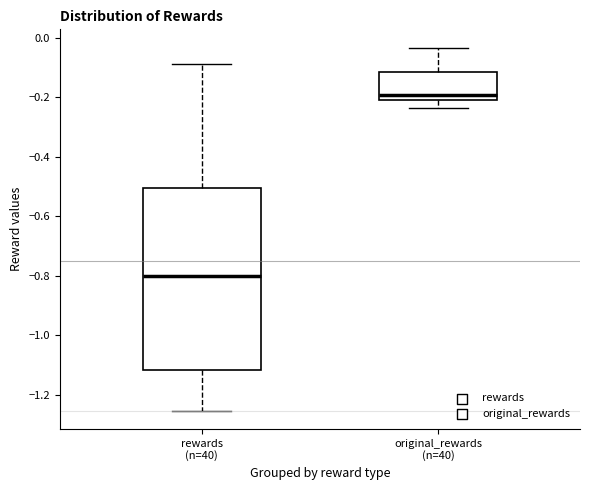

Which box's median line is the highest?

original_rewards (n=40)